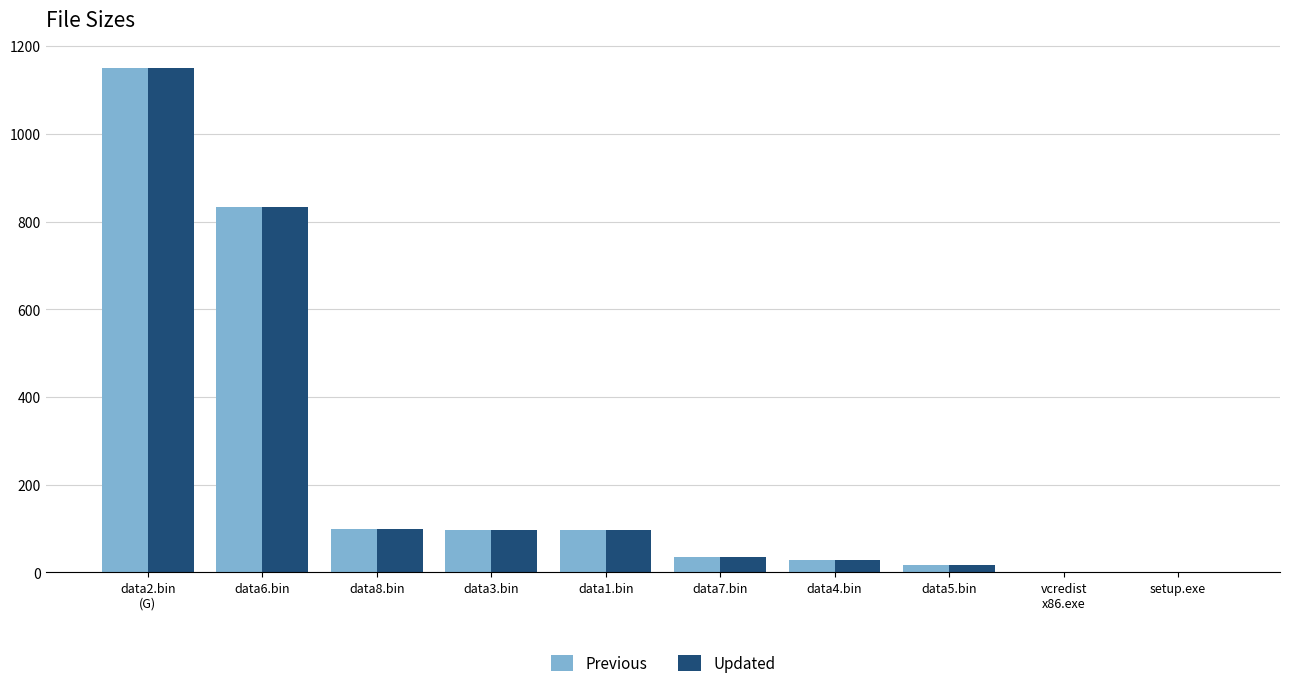

At which label is Updated closest to 575?

data6.bin